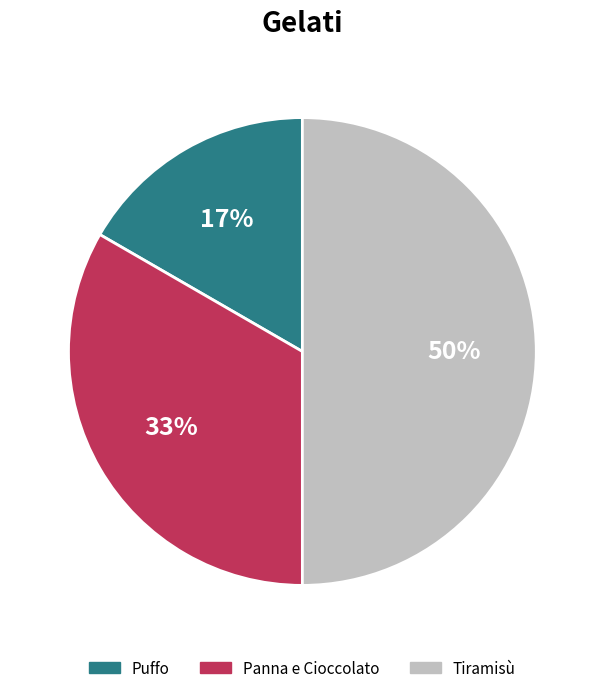

Do Puffo and Tiramisù together represent more than half of the pie?

Yes